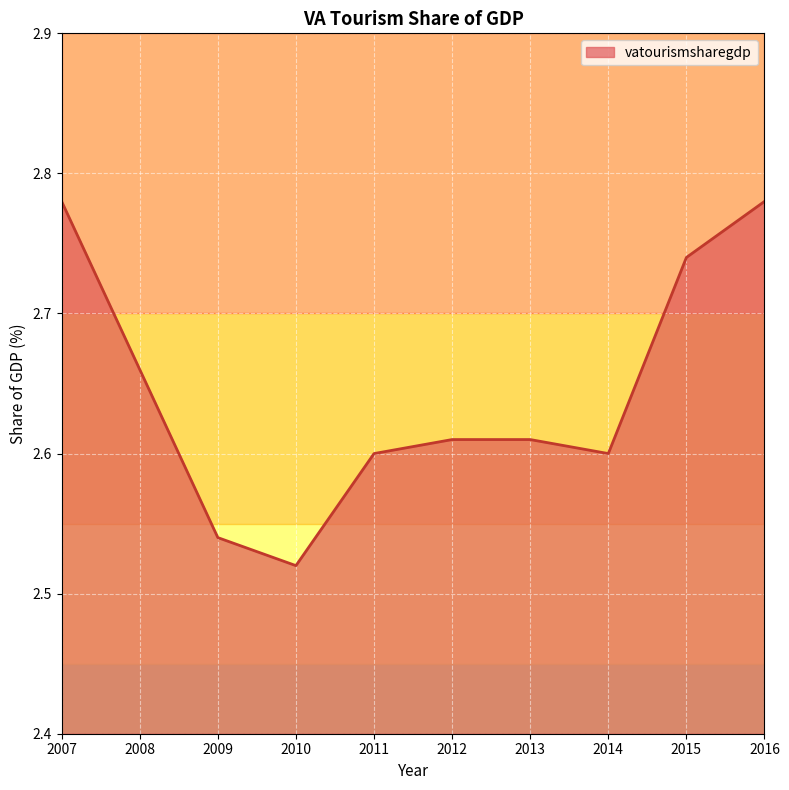

Which category has the lowest value across all series?

2010